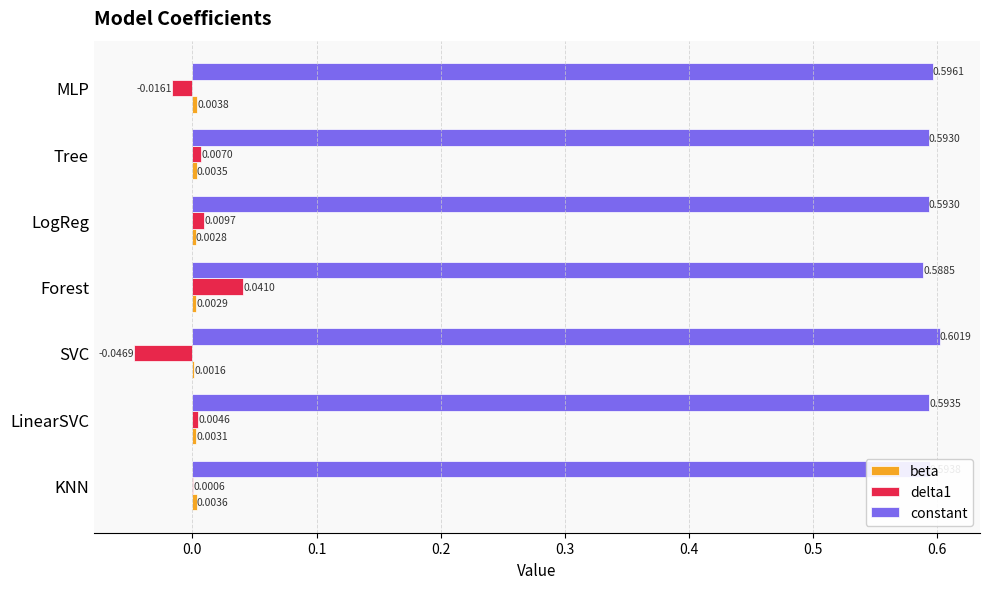

Where is constant nearest to the value 0?

Forest